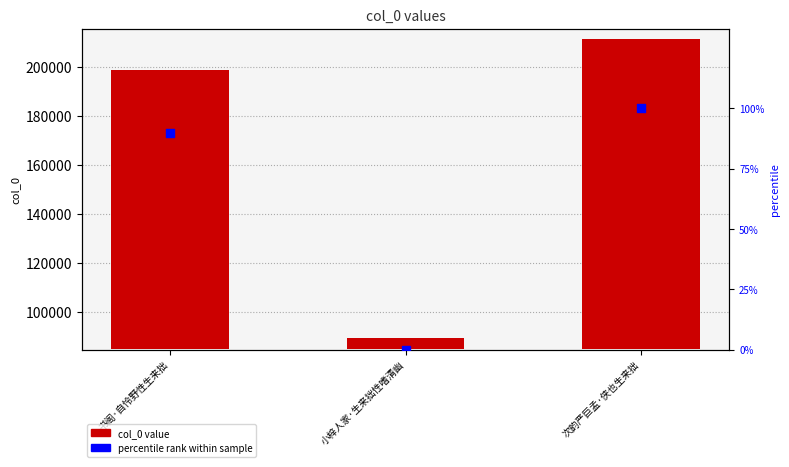

At which category is the sum across all series the highest?

次韵严巨孟·侠也生来拙